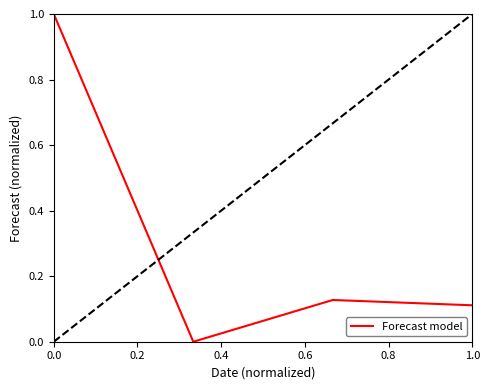

What is the average value?

0.3